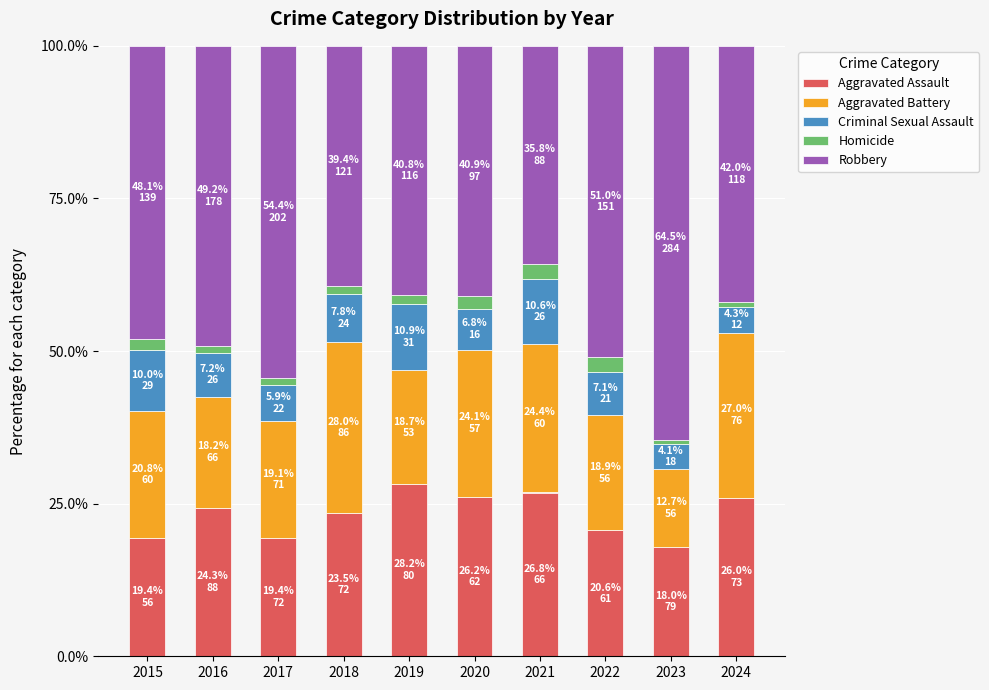

The value of Aggravated Assault at 2018 is 23.5. True or false?

True